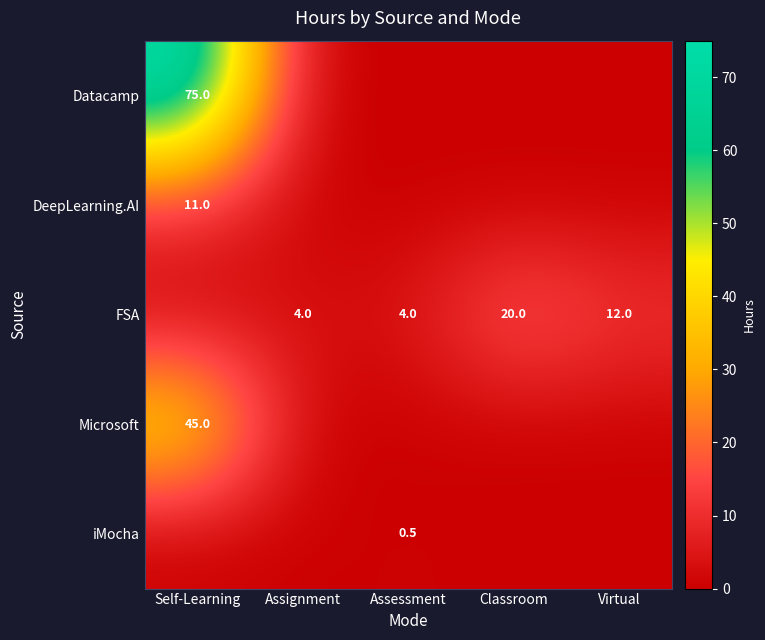

Is it true that Datacamp equals 75.0 at Self-Learning?

True